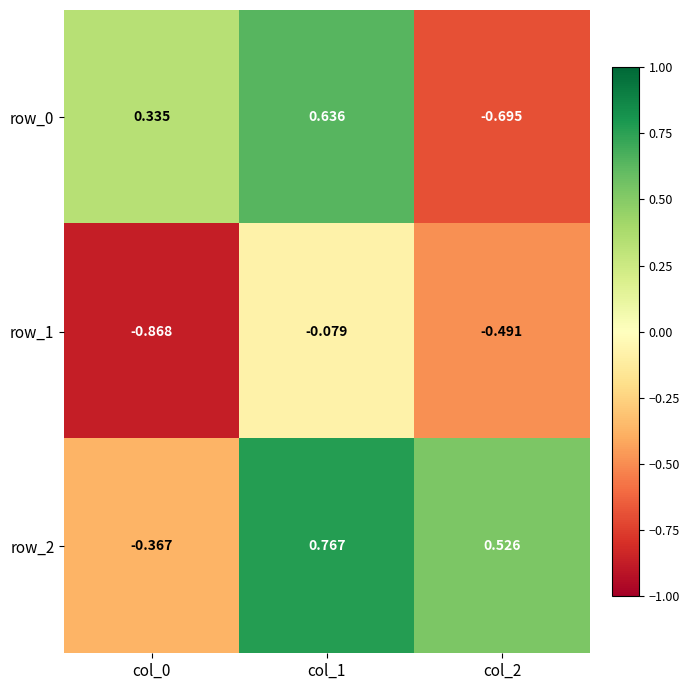

True or false: row_0 has a value of 0.2 at col_0.

False